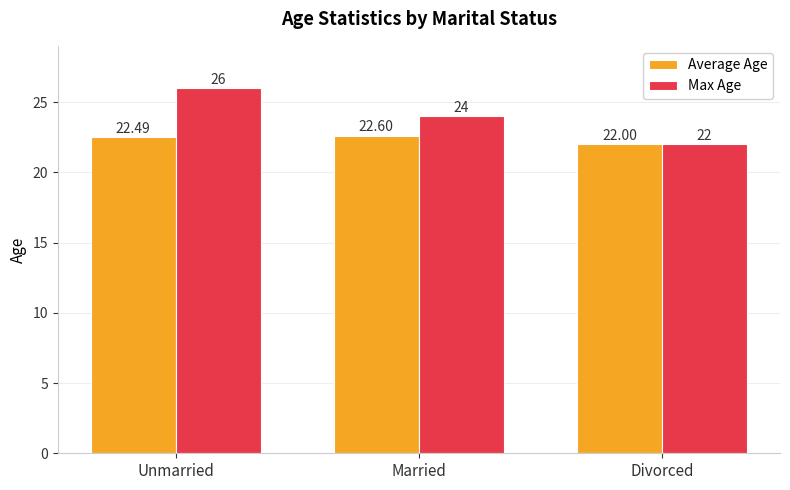

Which series has the widest spread of values?

Max Age